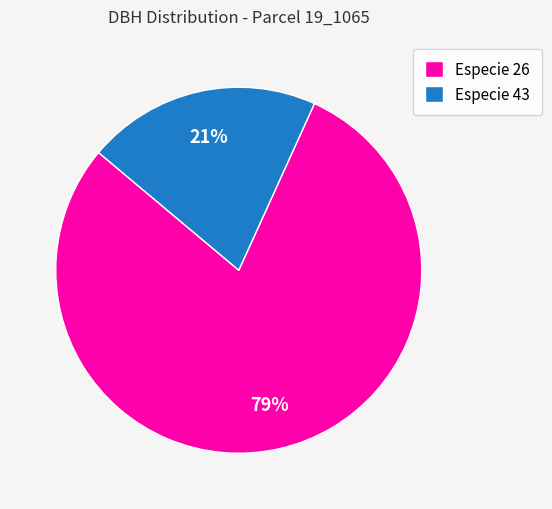

Which has a higher value, Especie 26 or Especie 43?

Especie 26